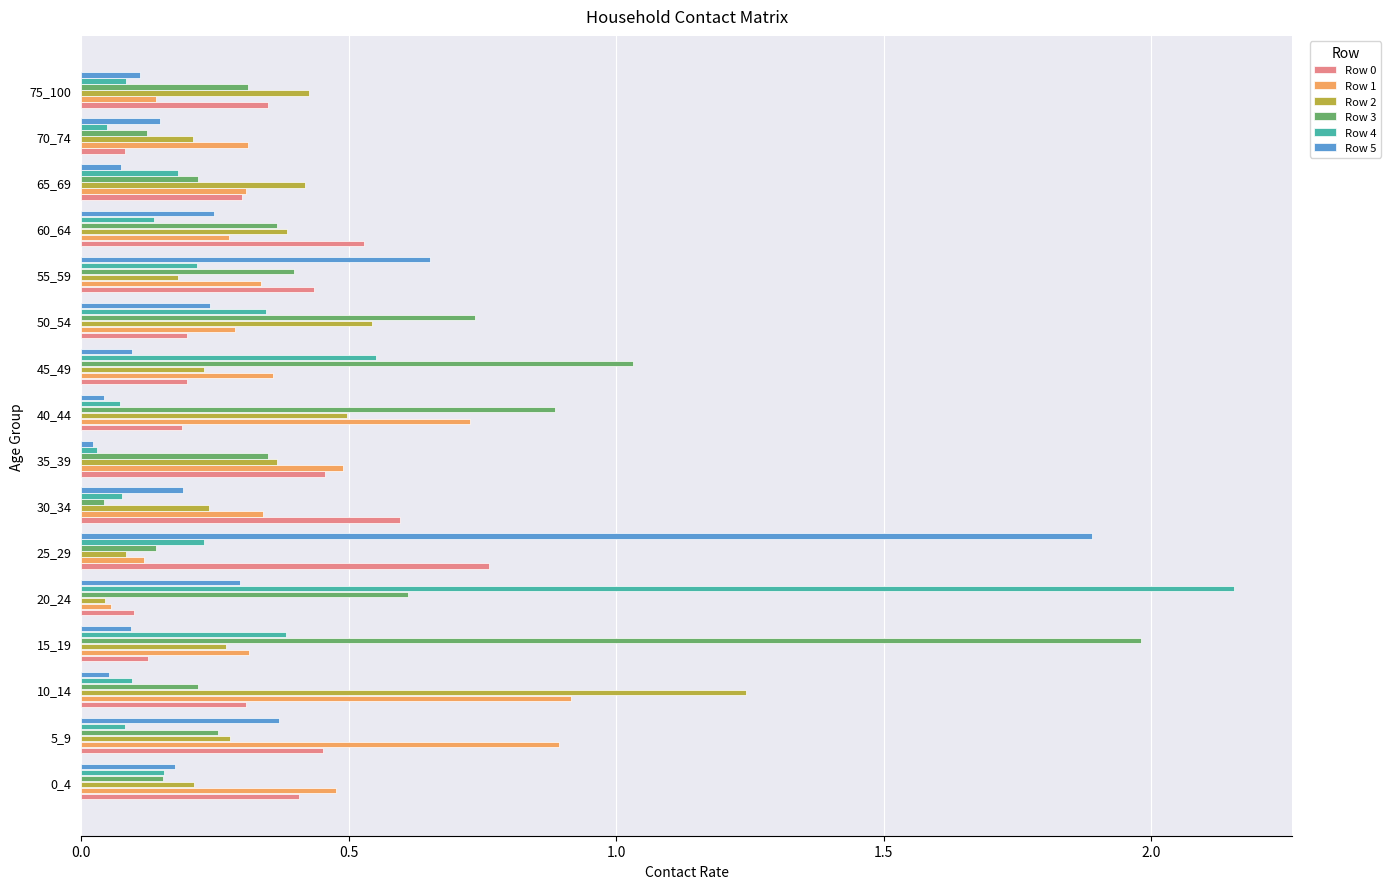

What is the sum of all Row 3 values?

7.8